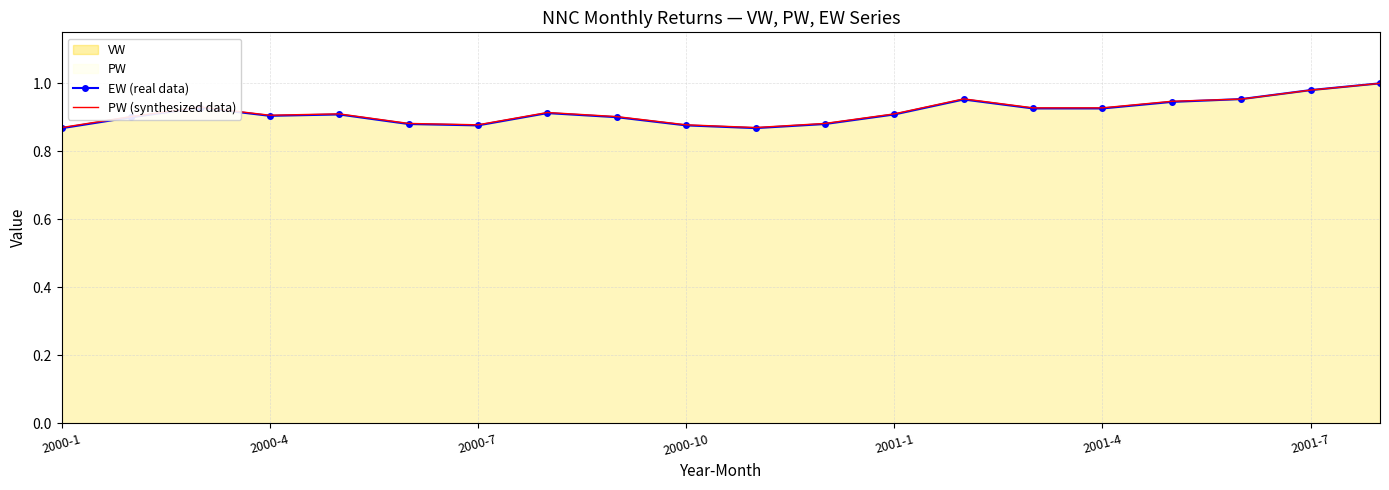

Between 14 and 17, which is larger?

17